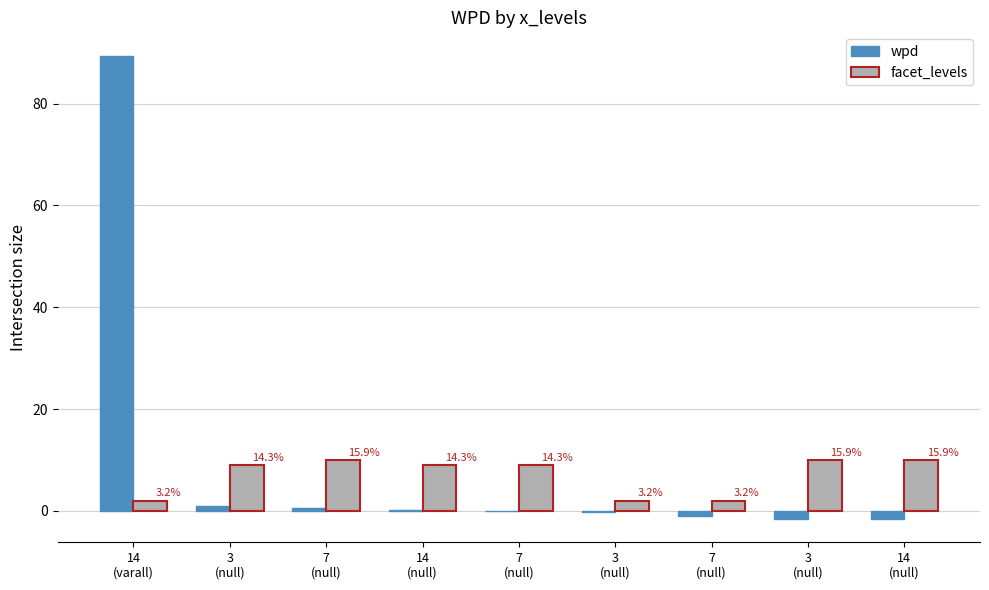

What are all the series names shown in the legend?

wpd, facet_levels